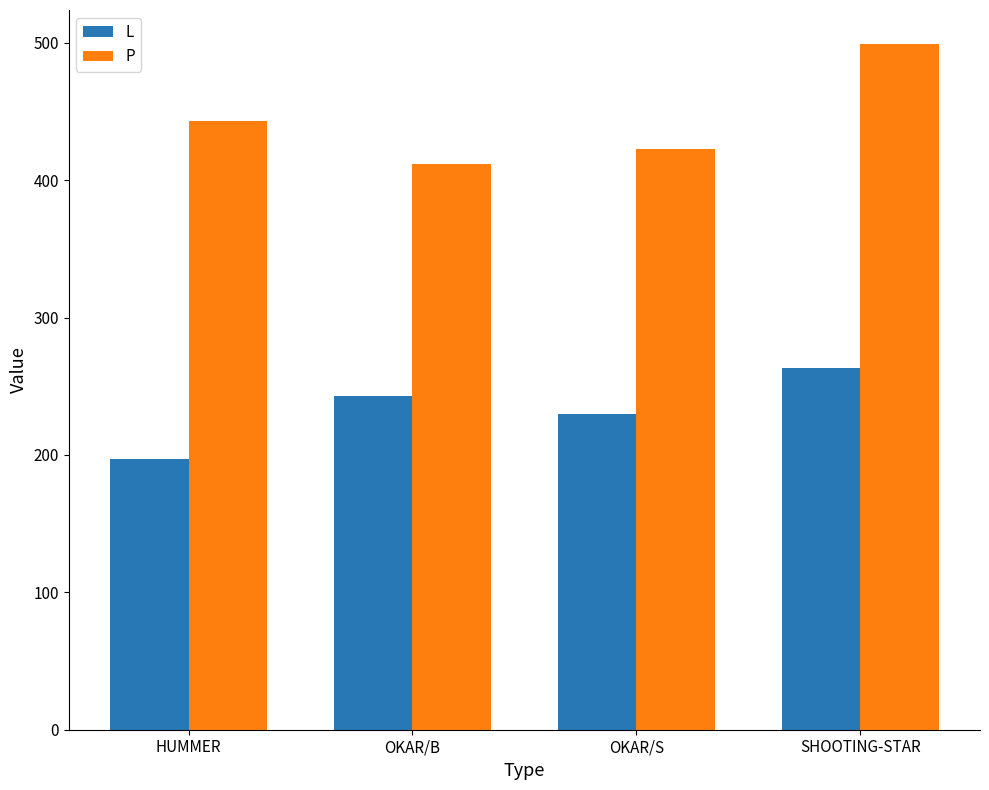

What is the maximum value shown in the chart?

499